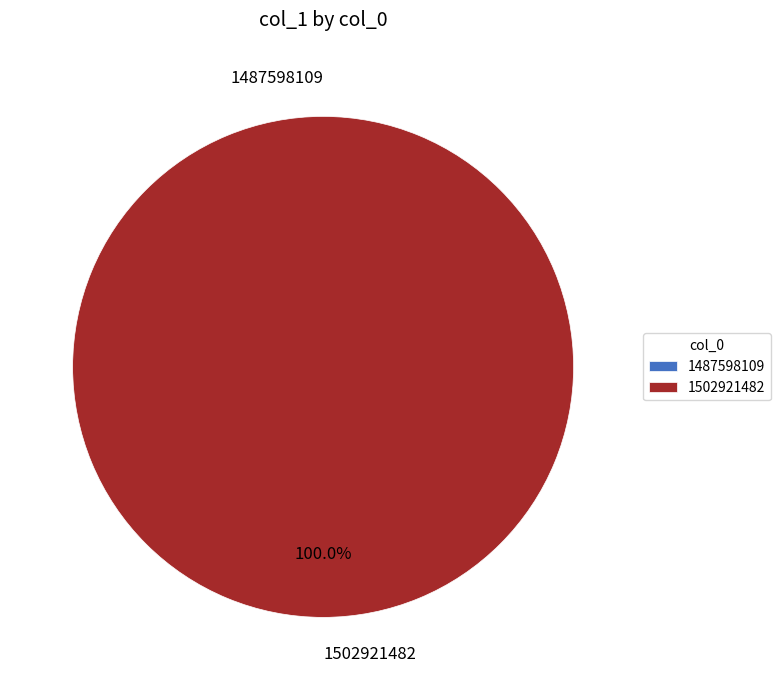

Does any single category account for the majority?

Yes